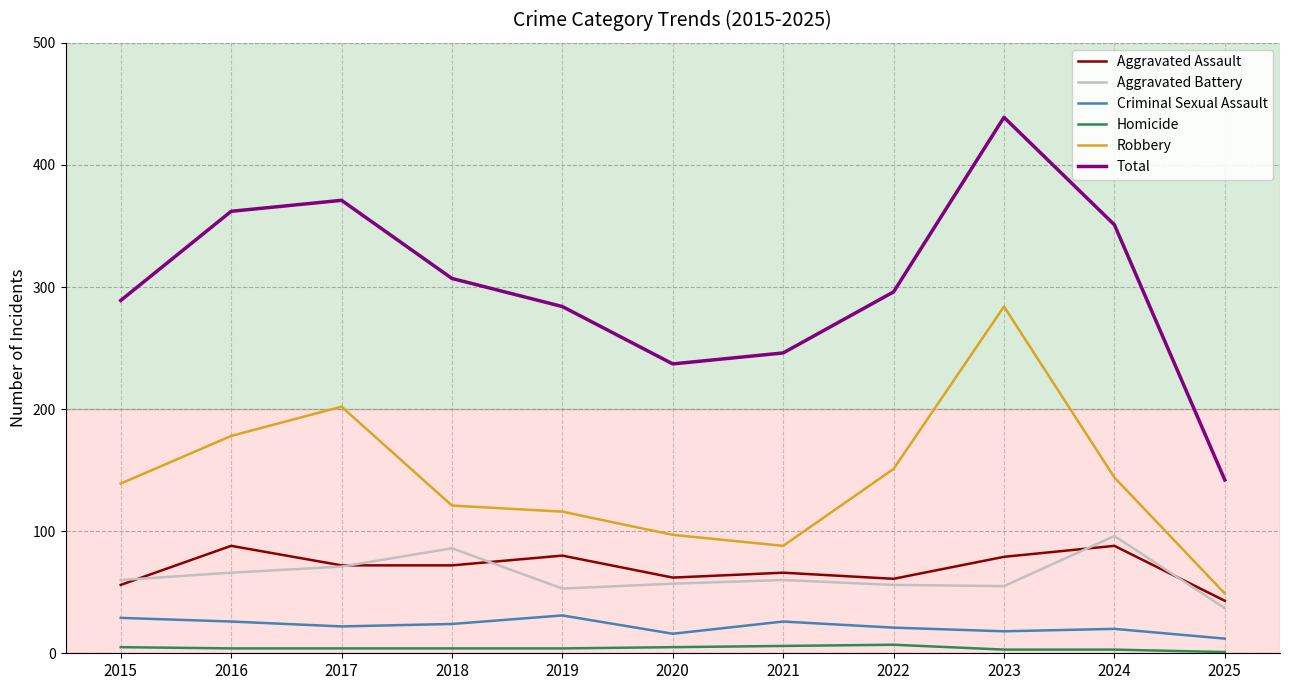

What value does the Total series have at 2018?

307